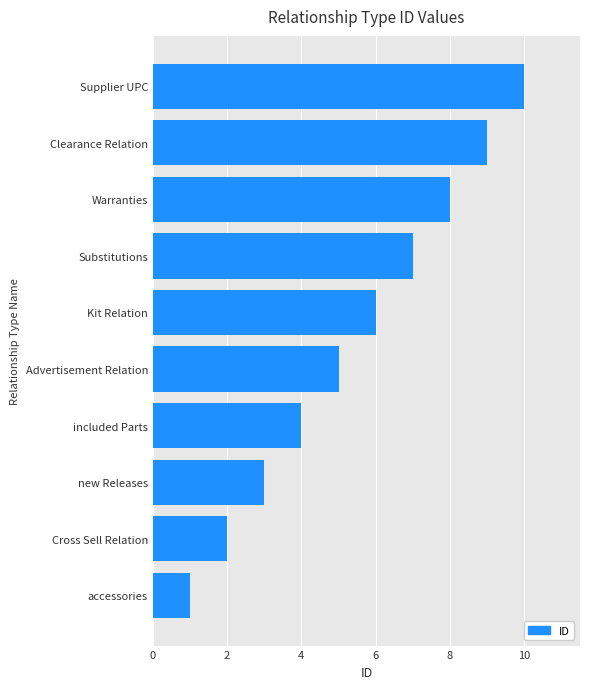

At which label is the value closest to 5?

Advertisement Relation